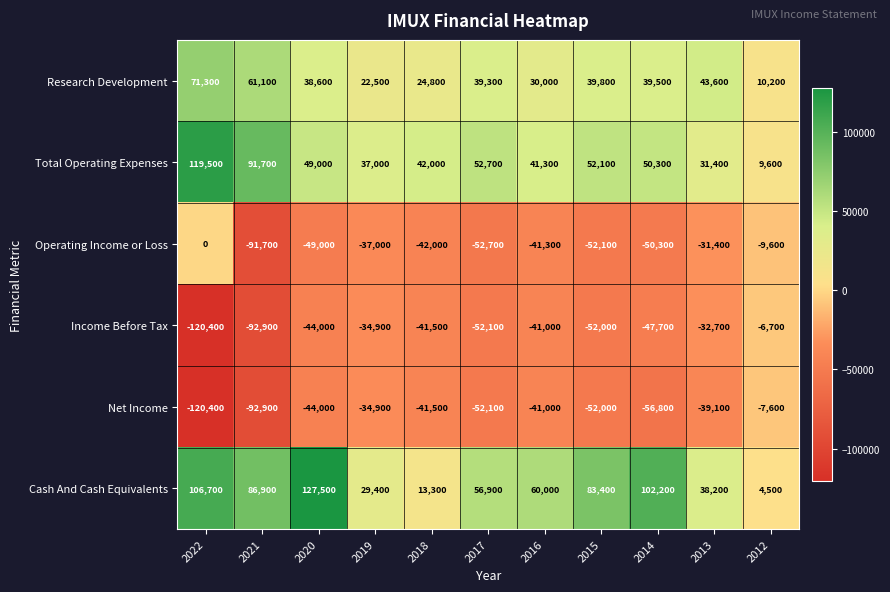

Is it true that Total Operating Expenses equals 69235 at 2020?

False